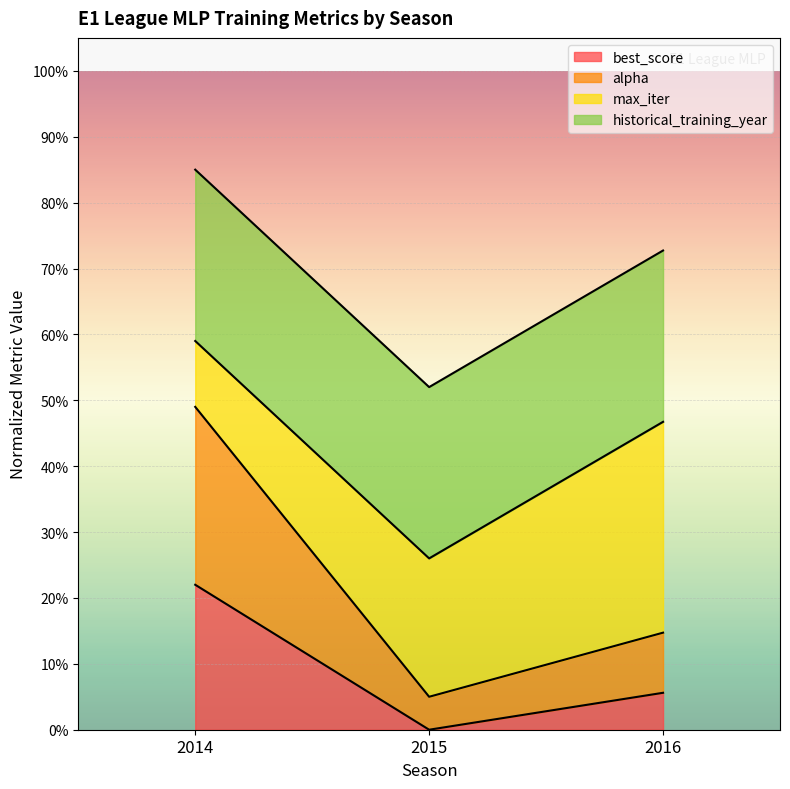

Which series changed the most between 2014 and 2015?

alpha